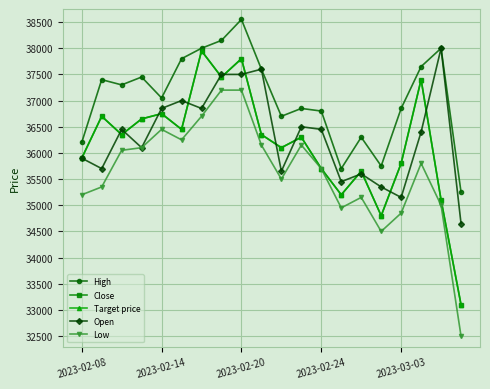

Does the chart have visible grid lines?

Yes